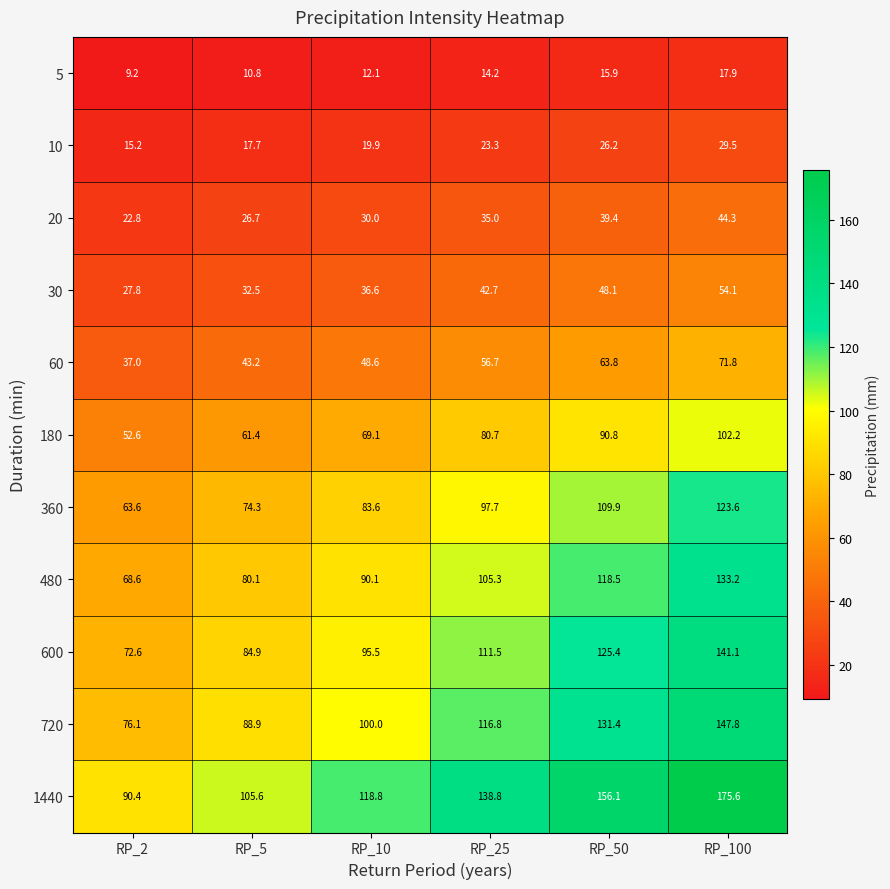

Where is 180 nearest to the value 77?

RP_25